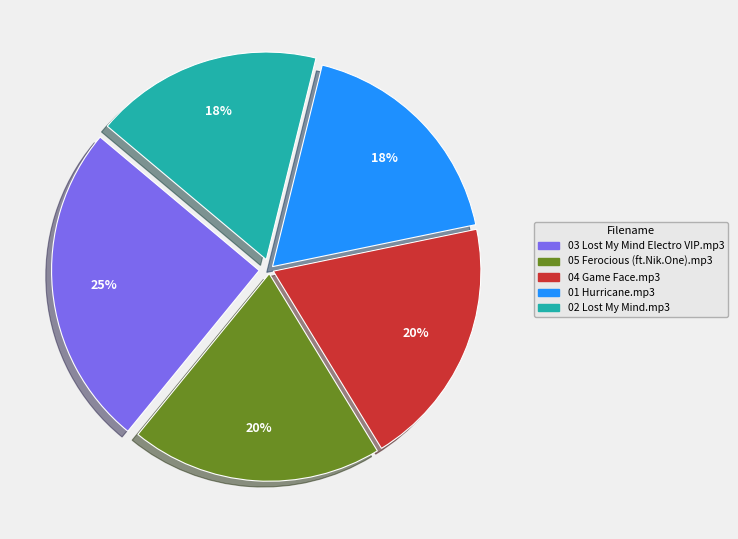

Does 02 Lost My Mind.mp3 account for over 50% of the chart?

No